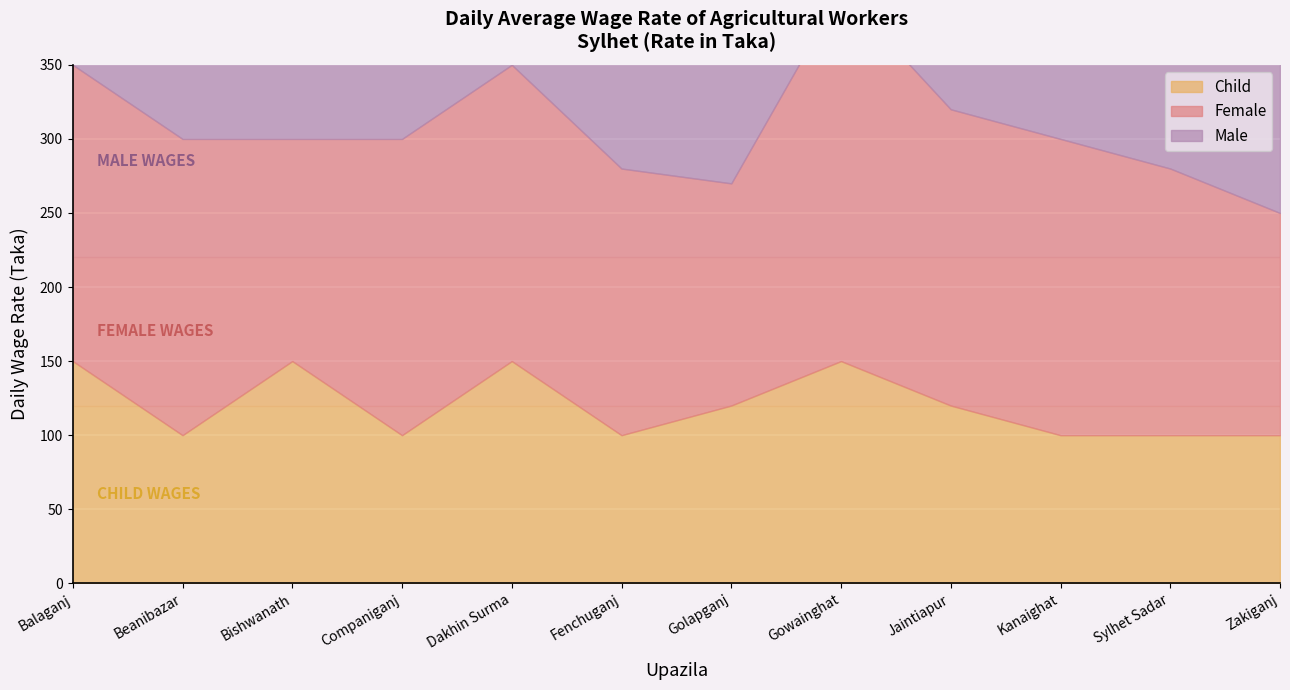

At which label does Child reach its minimum?

Beanibazar